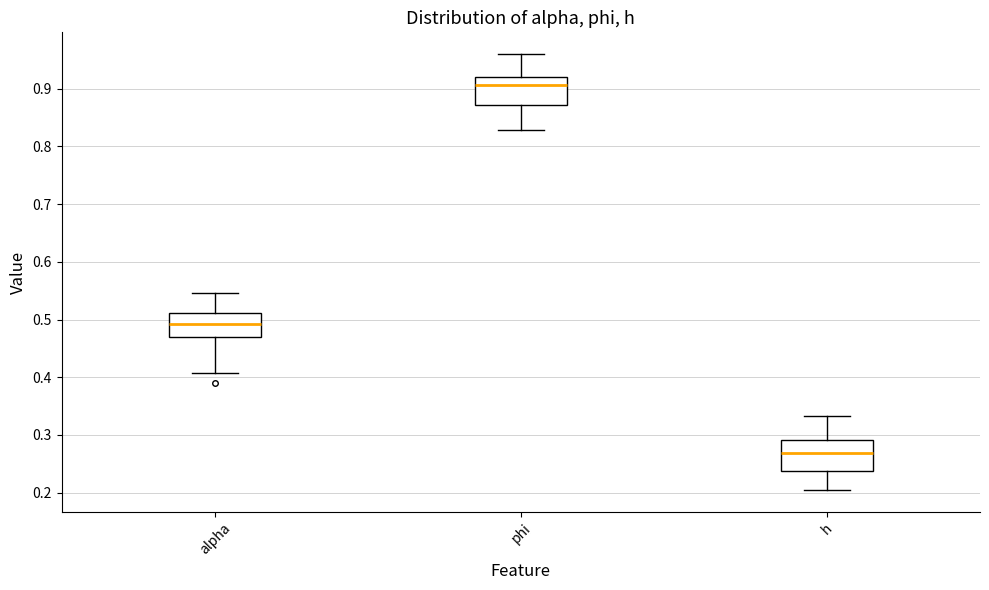

Which box's median line is the lowest?

h